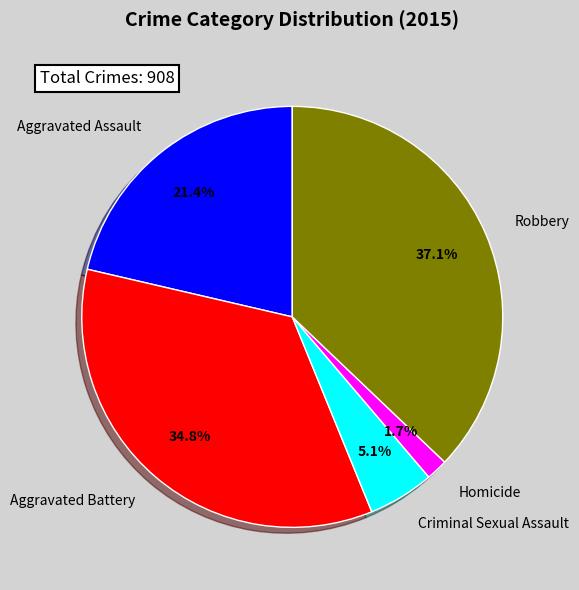

Is there any slice that represents more than half of the pie?

No